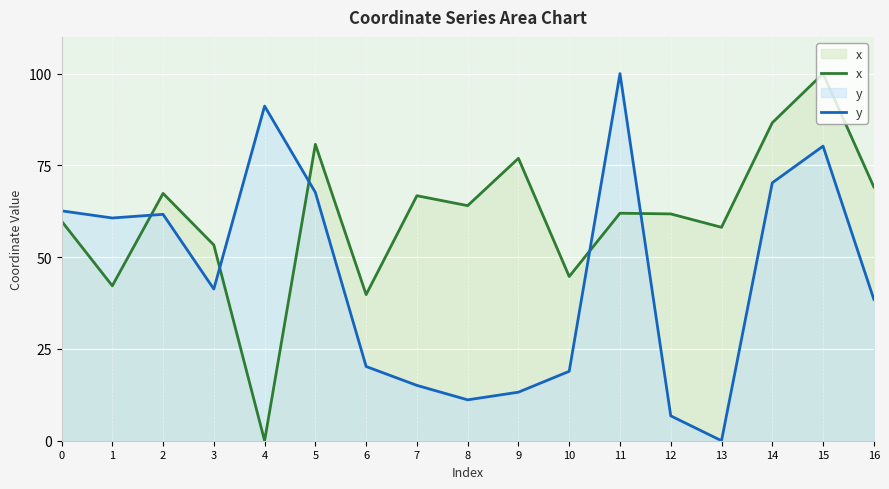

What are all the series names shown in the legend?

x, y